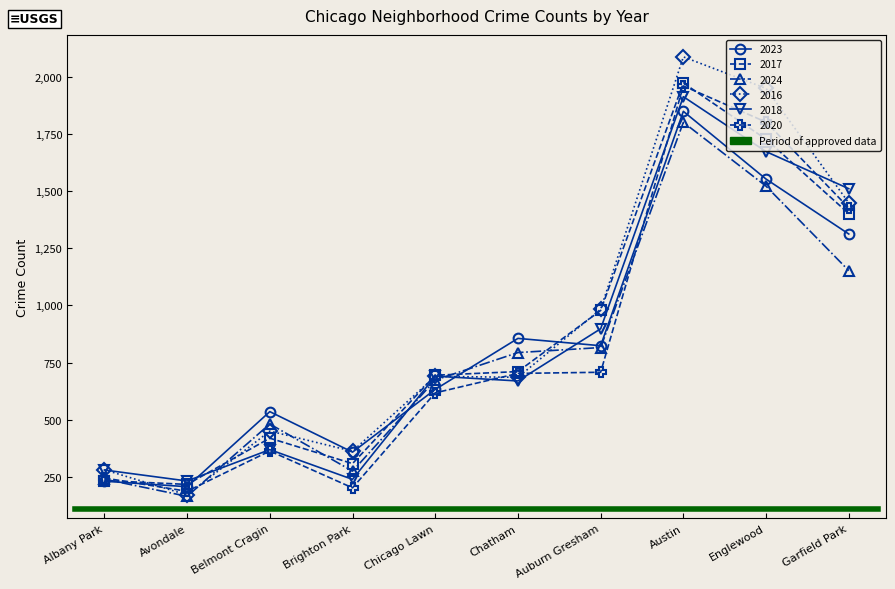

How many values in the 2017 series exceed 711?

4